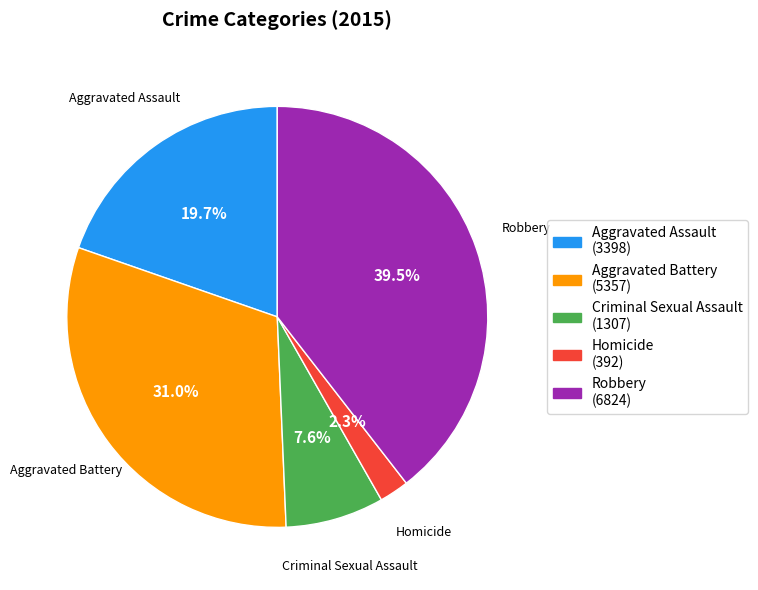

Which slice is the largest?

Robbery